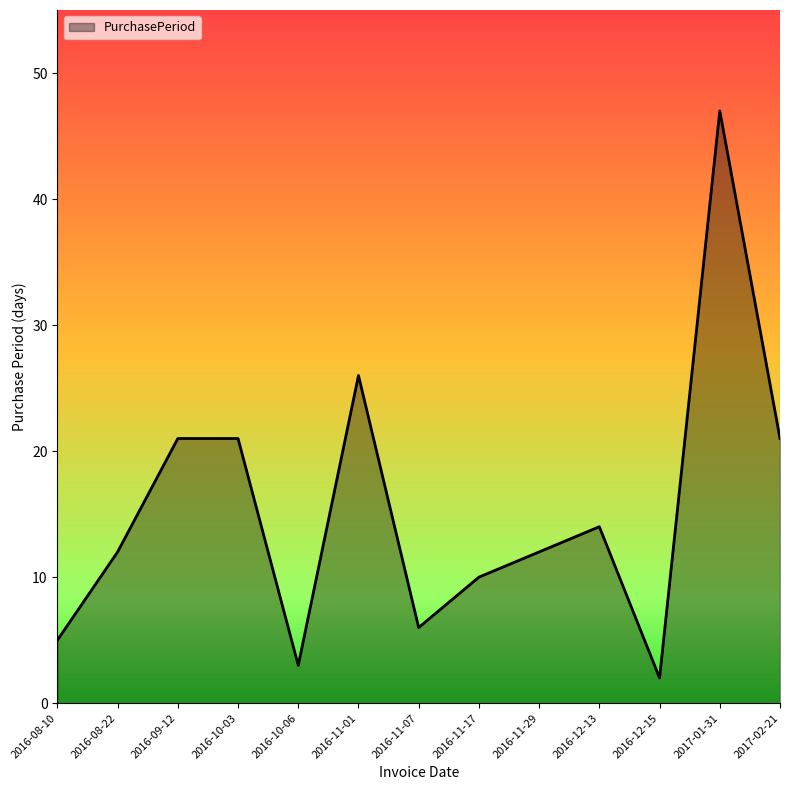

Which has a higher value, 2016-08-10 or 2017-01-31?

2017-01-31